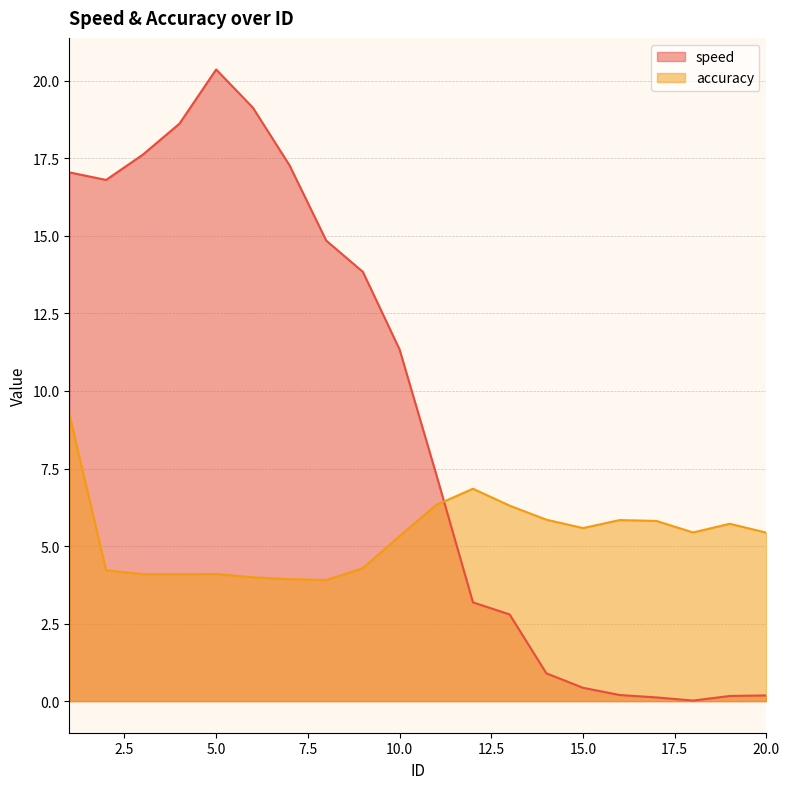

At 8, list the series in order from smallest to largest.

accuracy, speed